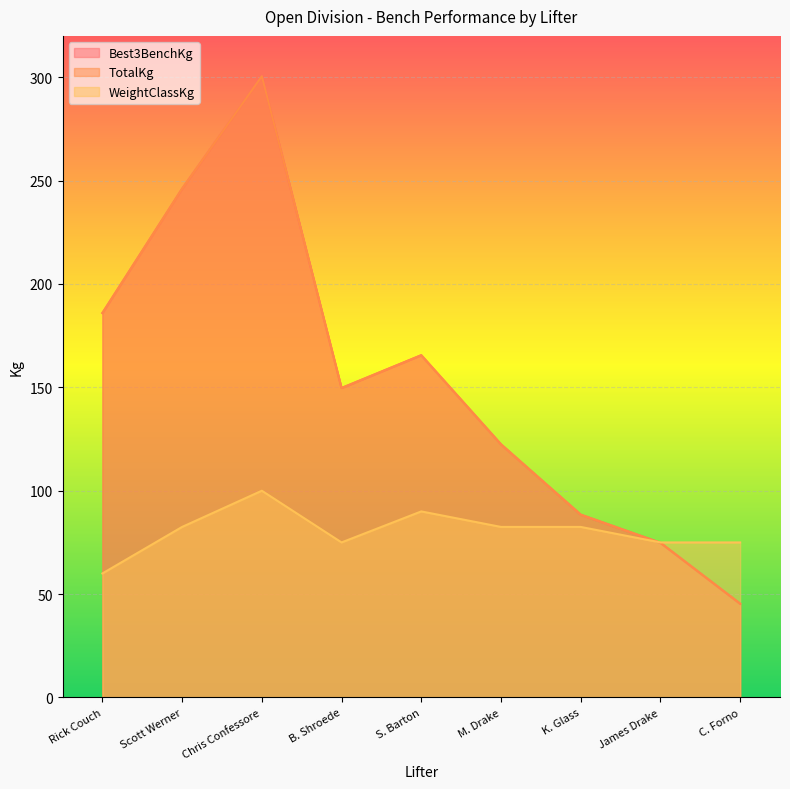

What is the label of the 5th point from the left?

S. Barton